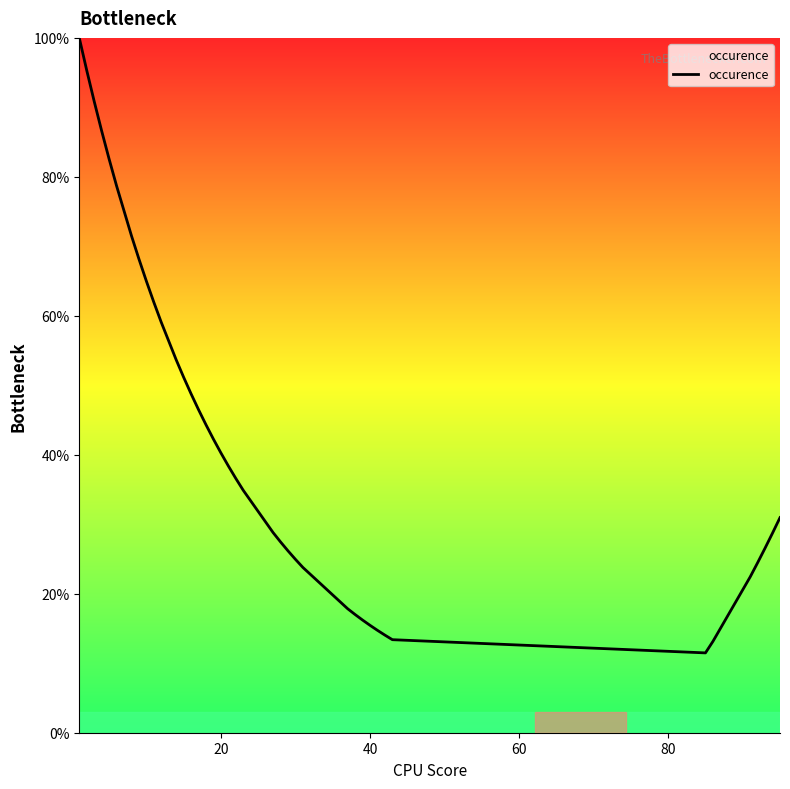

Is this an area chart (filled region under the line)?

No